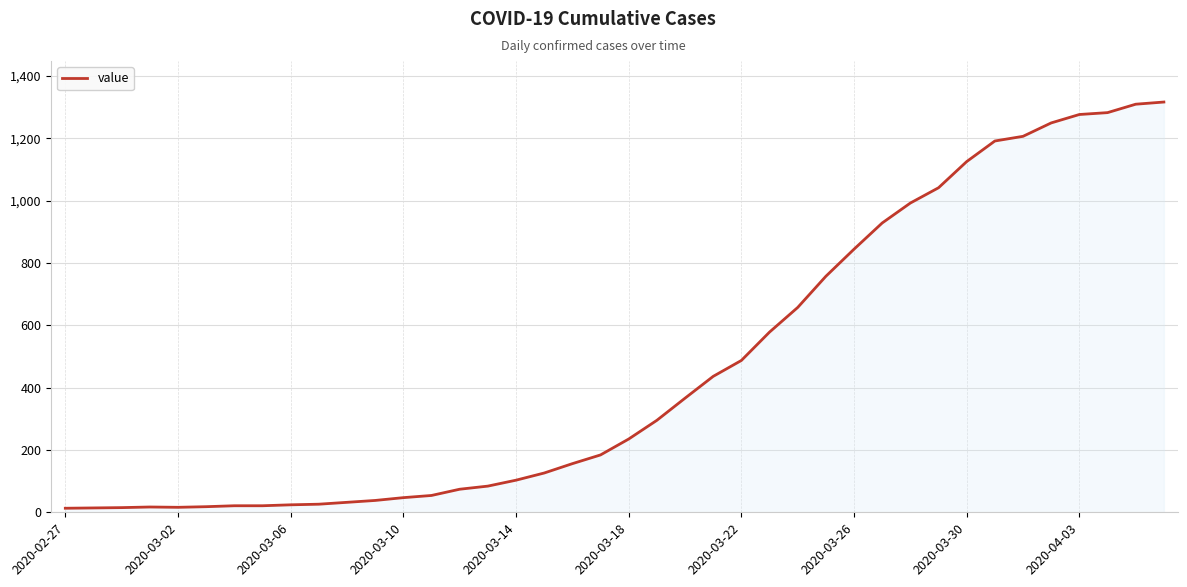

What is the maximum value shown in the chart?

1316